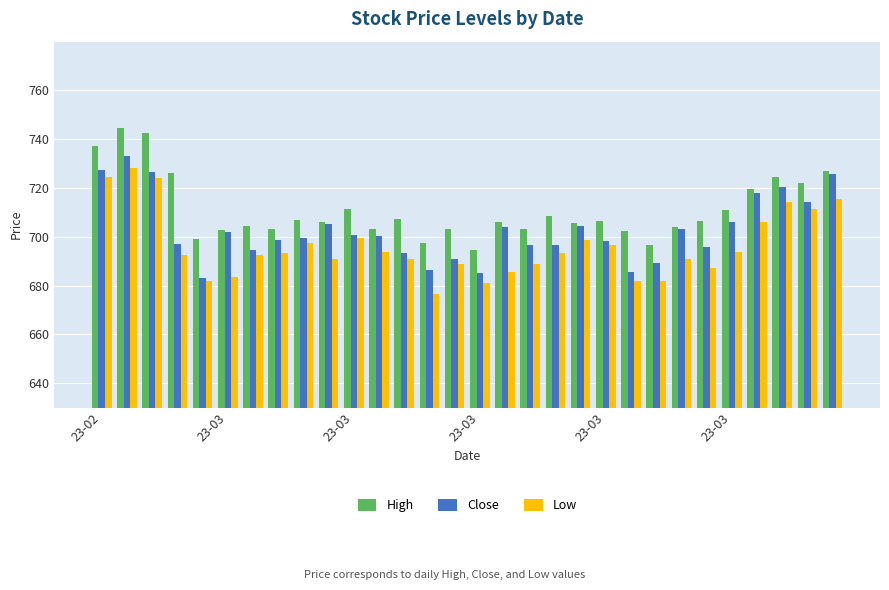

Which series has the largest total across all categories?

High